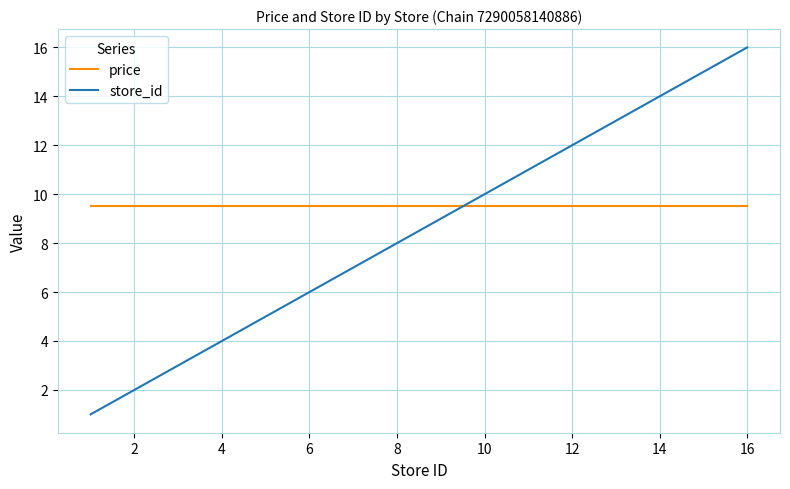

What is the minimum value for store_id?

1.0